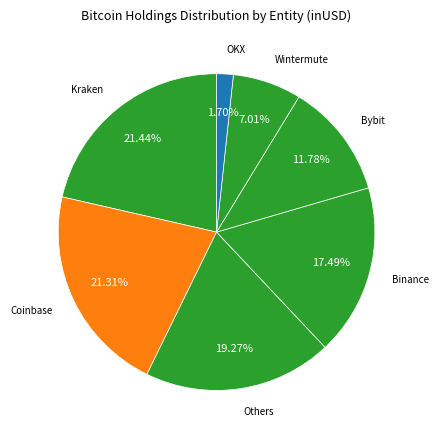

Count the number of slices in the pie.

7